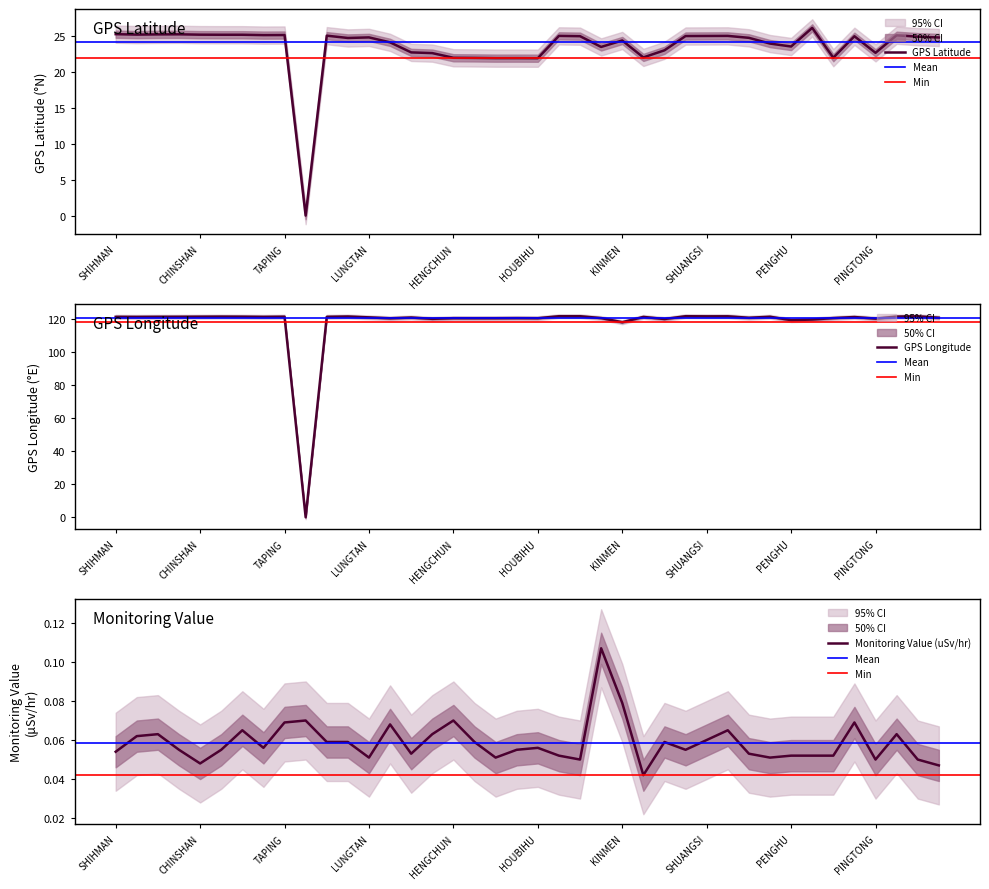

What are all the series names shown in the legend?

GPS Latitude, GPS Longitude, Monitoring Value (uSv/hr)